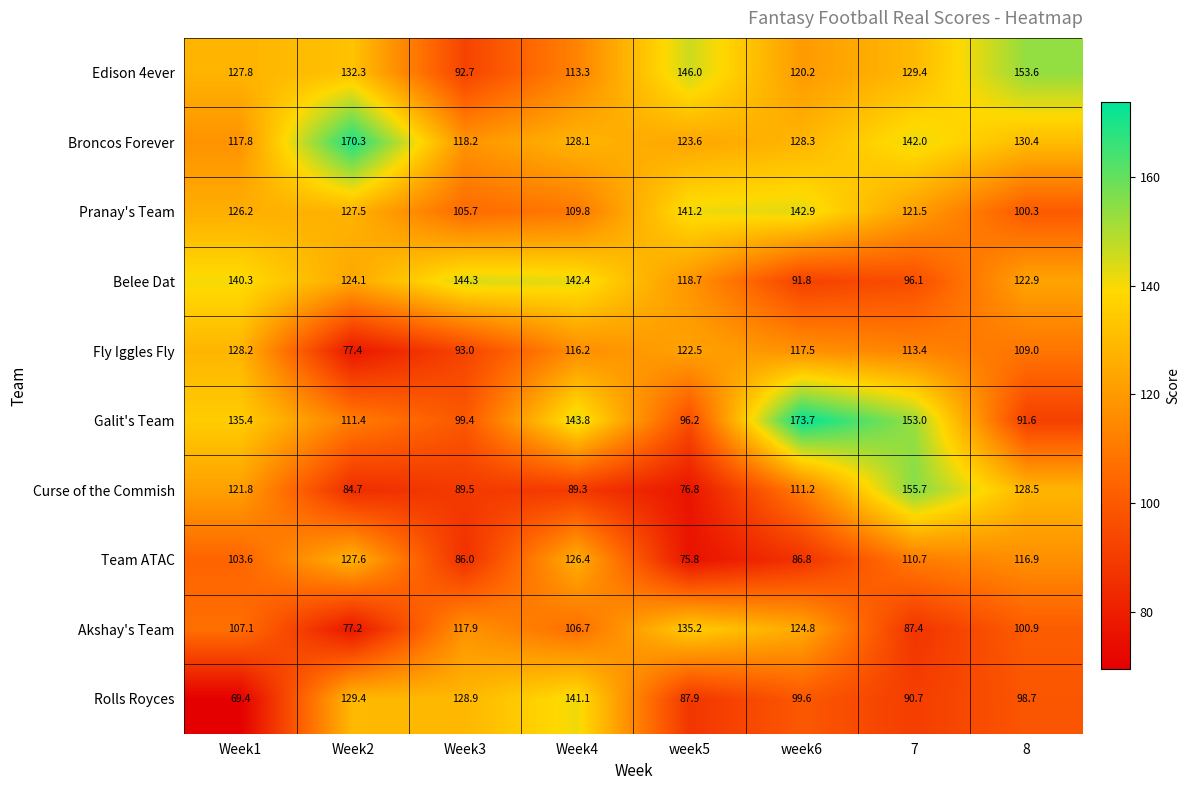

What value does the Broncos Forever series have at Week3?

118.2